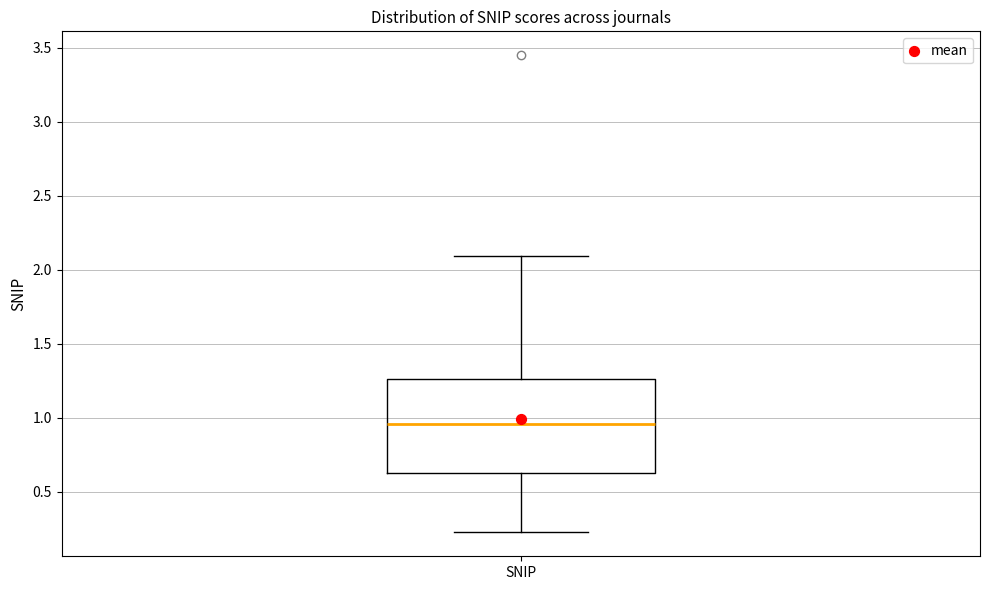

Transcribe this box plot: give where the median line is, the range the box spans, and where the two whiskers end, as read against the y-axis. The values are not printed on the chart, so give them approximately, as read against the axis.

median 0.95, box 0.65 to 1.25, whiskers 0.25 to 2.10